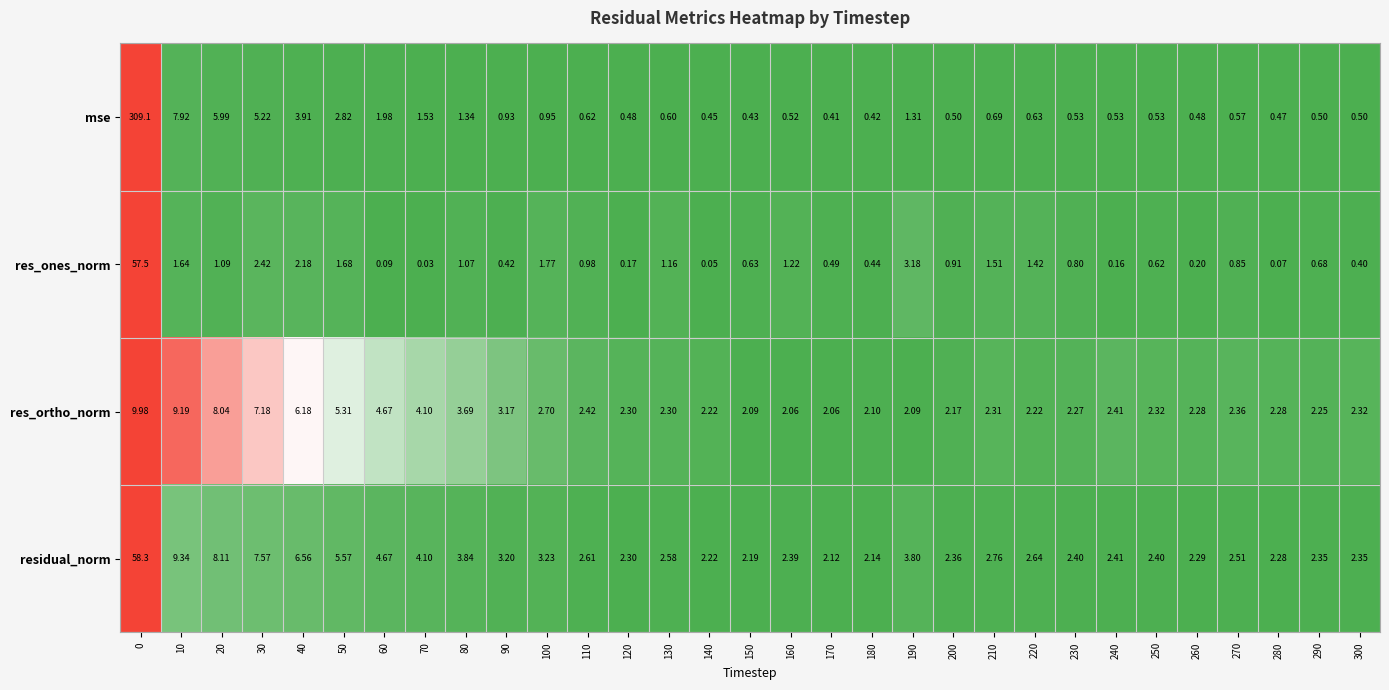

Which series changed the most between 40 and 240?

residual_norm